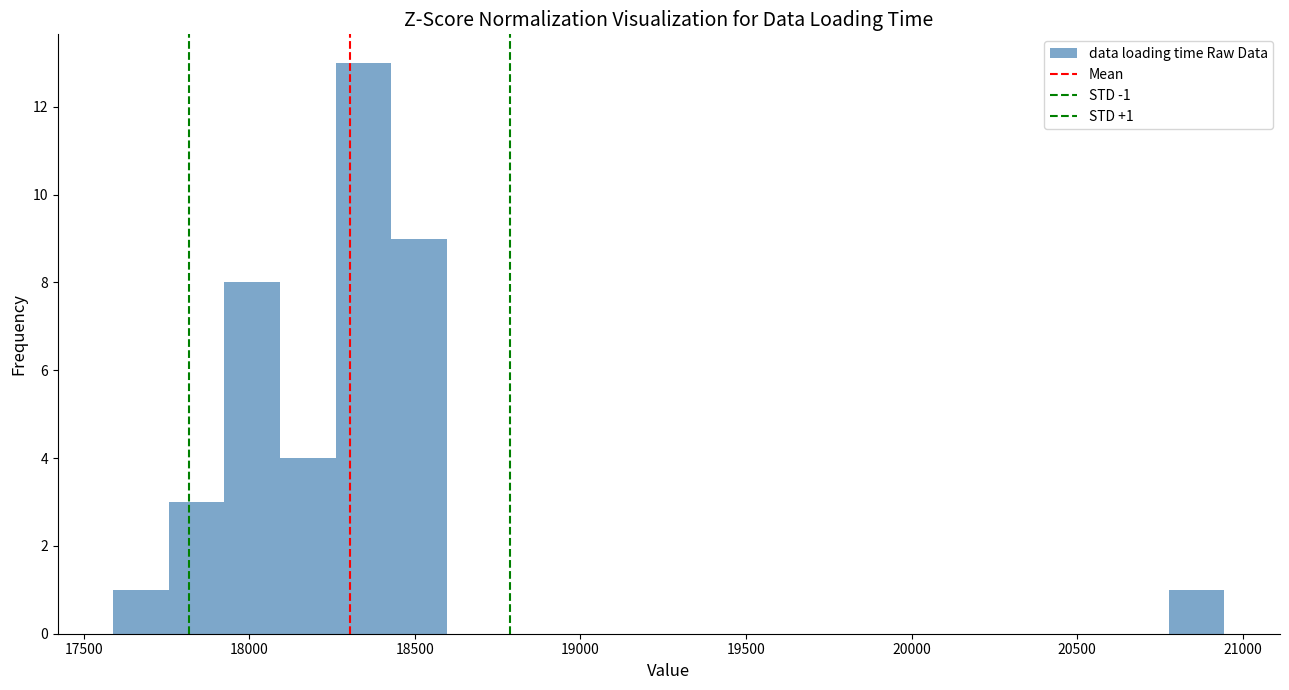

Read against the x-axis, roughly where is the centre of the tallest bar?

18350